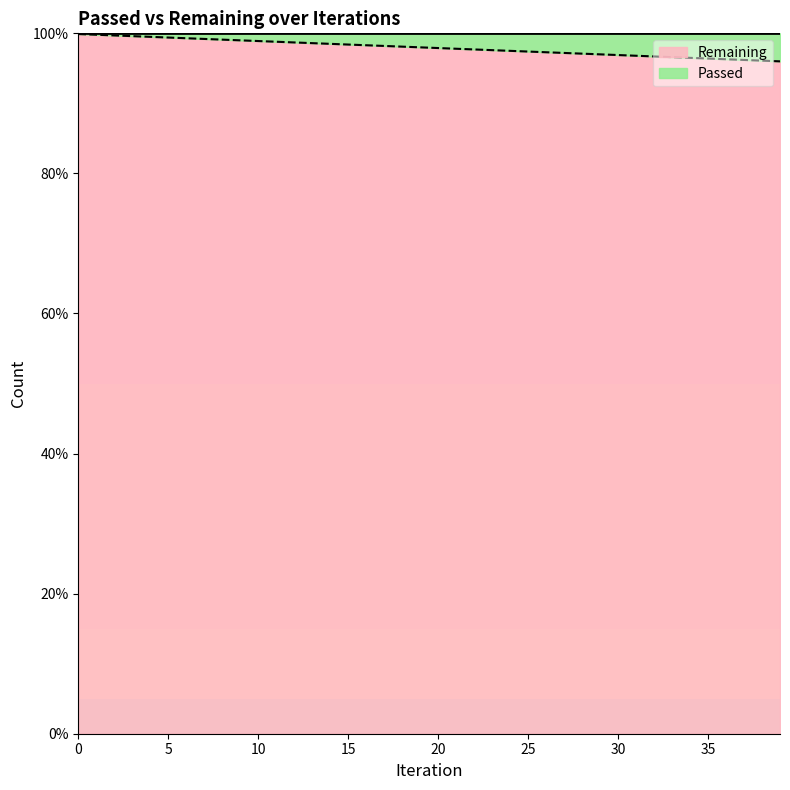

Which has a higher value, 14 or 25?

14